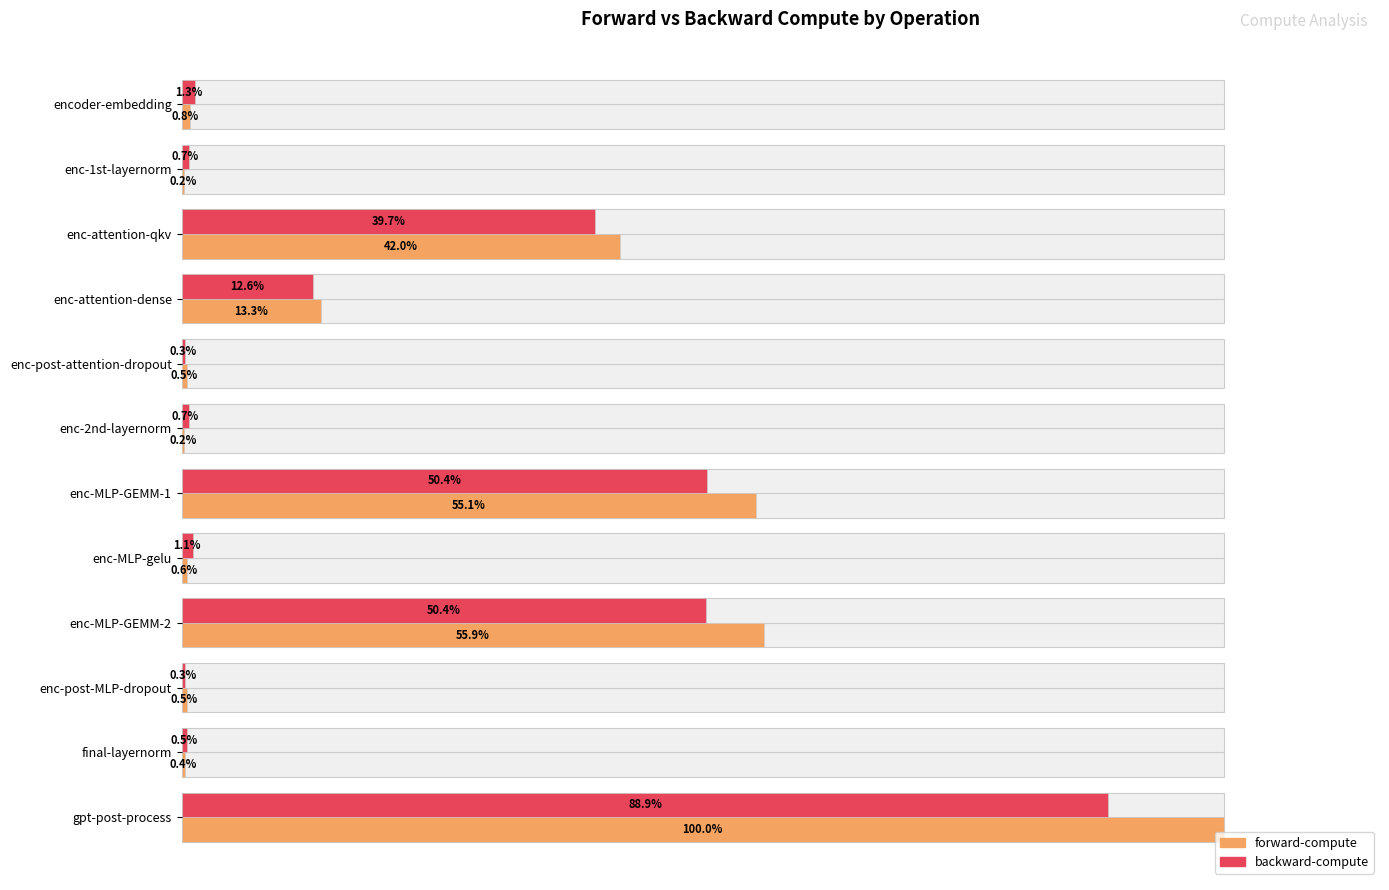

Reading left to right, extract all data points from this chart.

forward-compute: 0.8	0.2	42.0	13.3	0.5	0.2	55.1	0.6	55.9	0.5	0.4	100.0
backward-compute: 1.3	0.7	39.7	12.6	0.3	0.7	50.4	1.1	50.4	0.3	0.5	88.9